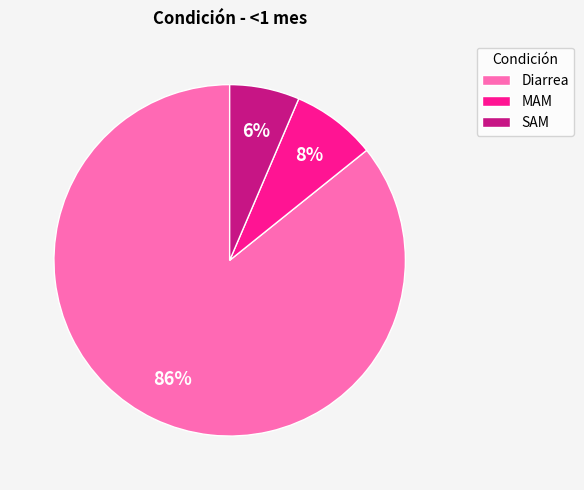

Do Diarrea and MAM together represent more than half of the pie?

Yes